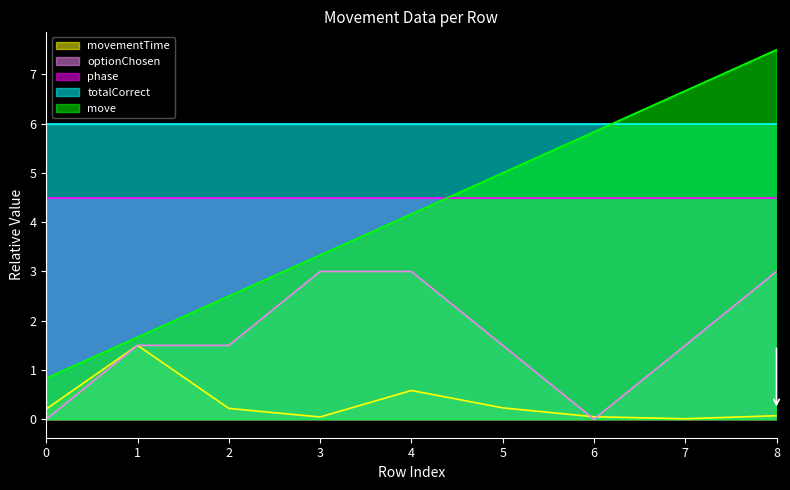

True or false: move has more than 0 interior local peaks.

False